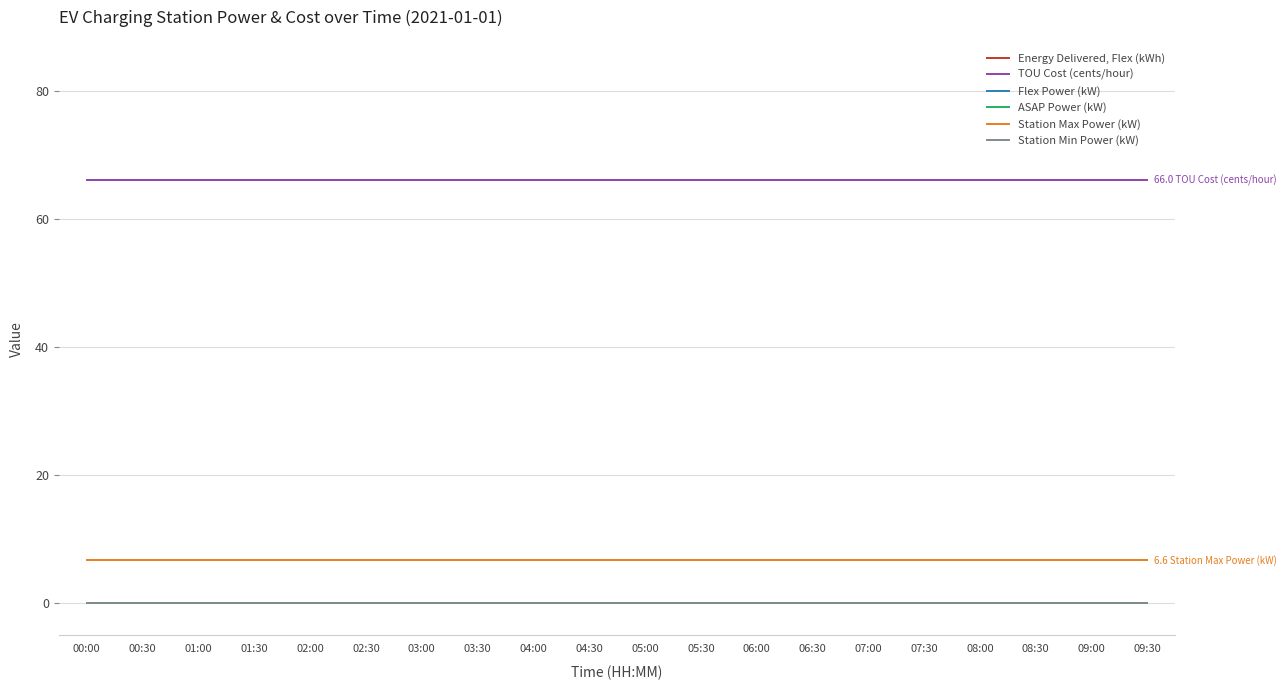

What is the label of the 1st point from the left?

00:00